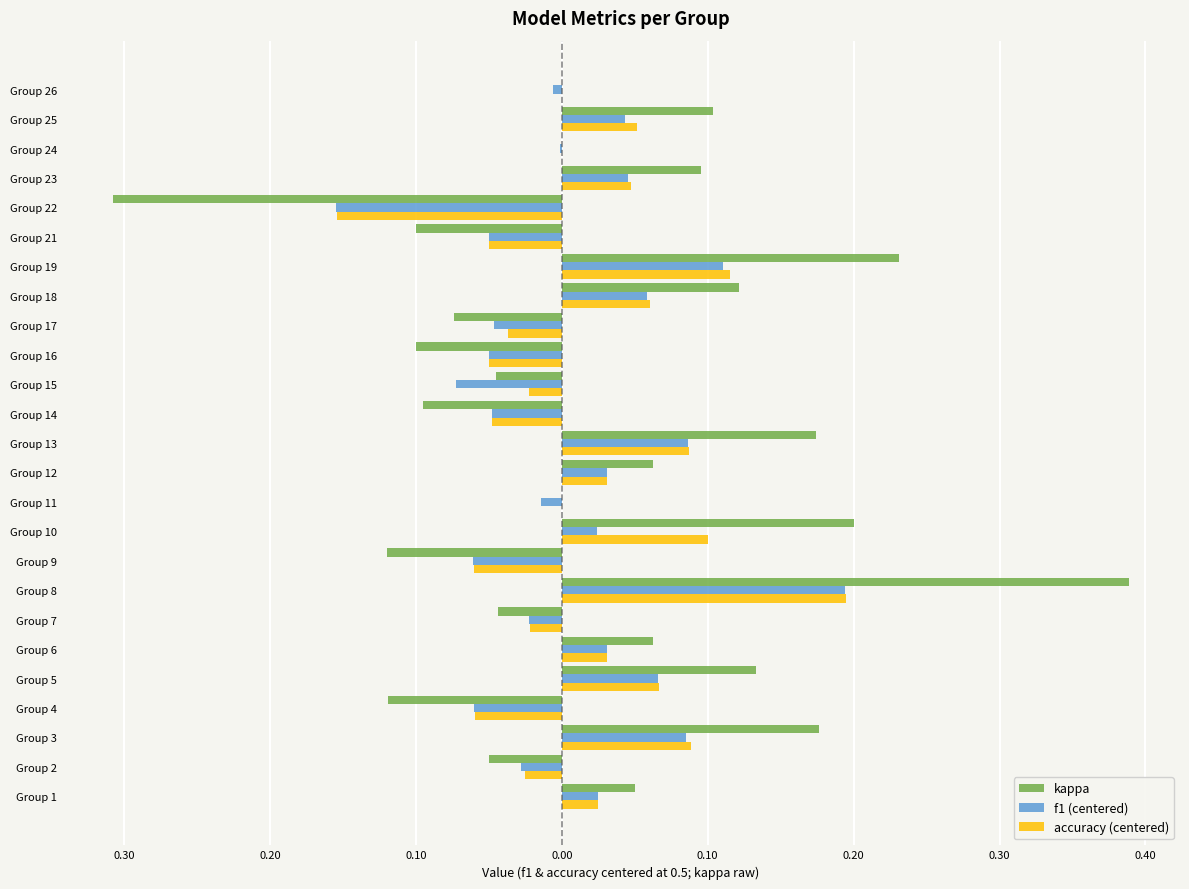

What are all the series names shown in the legend?

kappa, f1 (centered), accuracy (centered)